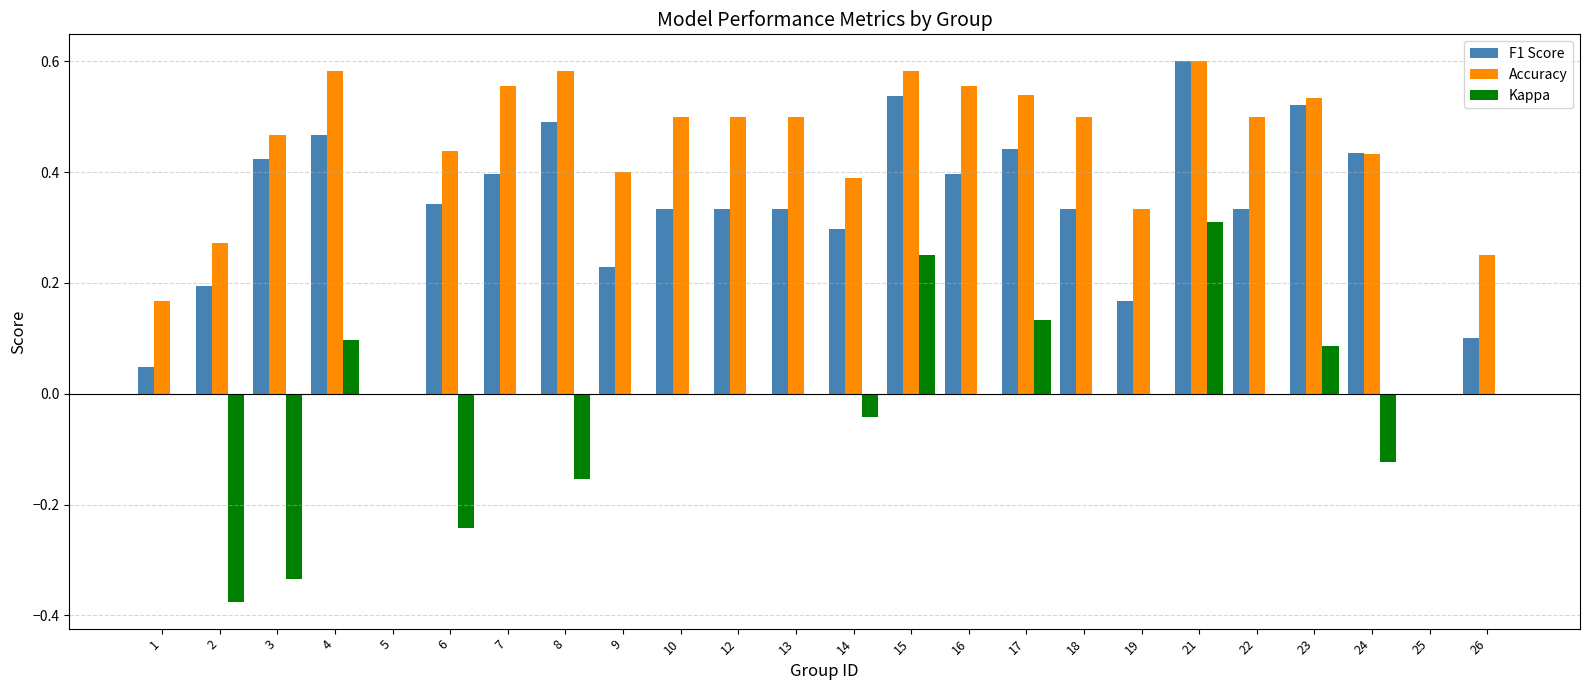

How many series are shown in this chart?

3